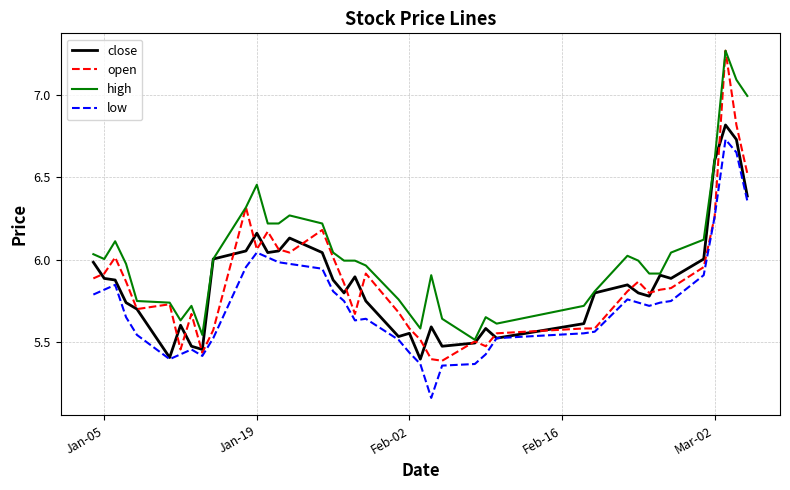

Which series has the widest spread of values?

open